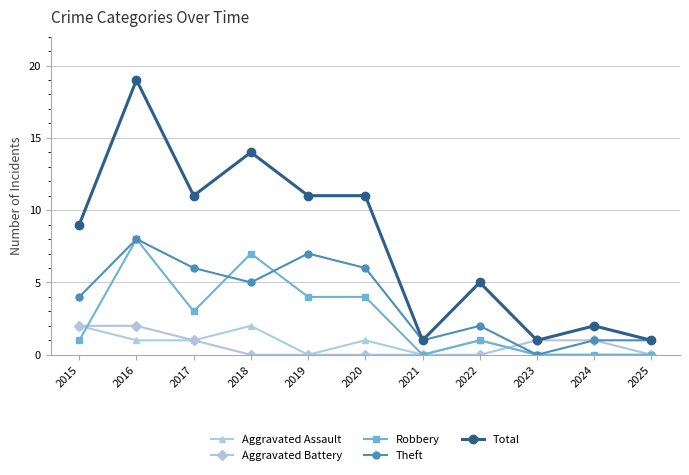

How many lines are shown in the chart?

5